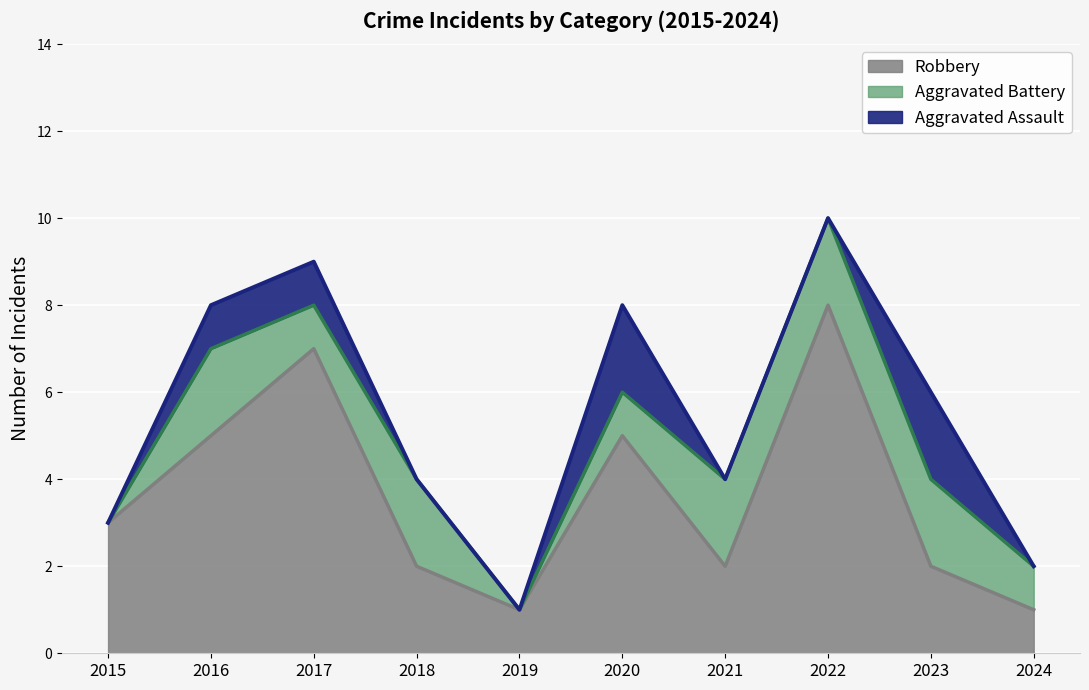

True or false: Aggravated Battery and Robbery cross at least once.

False